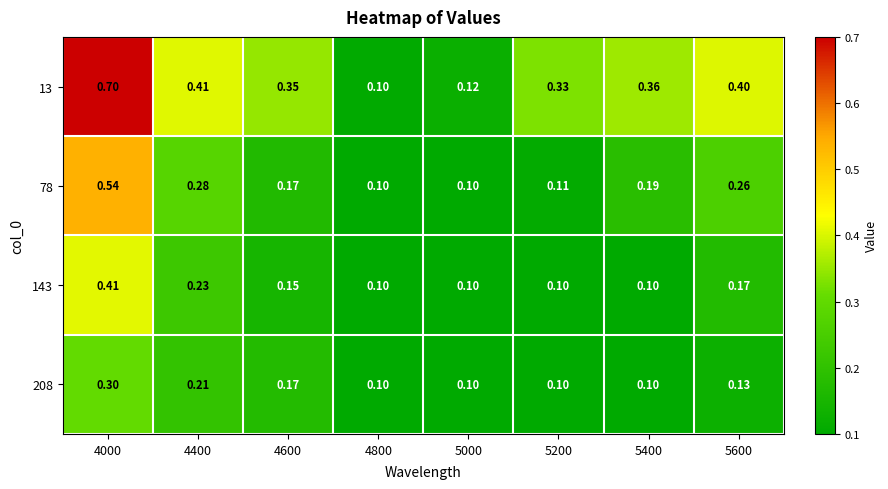

Rank the series by their maximum value, from highest to lowest.

13, 78, 143, 208